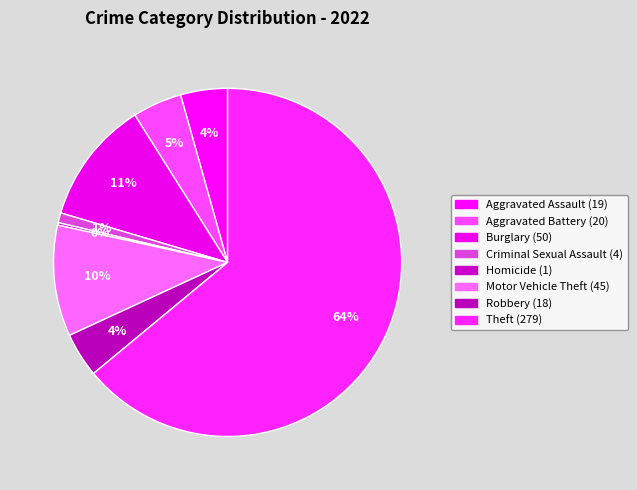

What percentage do Aggravated Battery and Burglary together represent?

16.1%